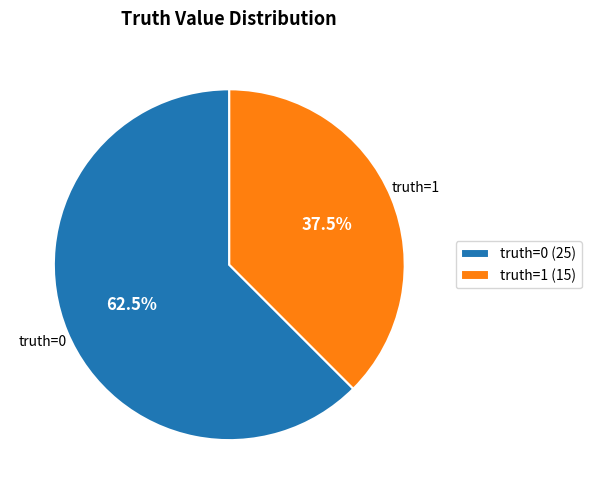

What is the largest slice in the pie chart?

truth=0